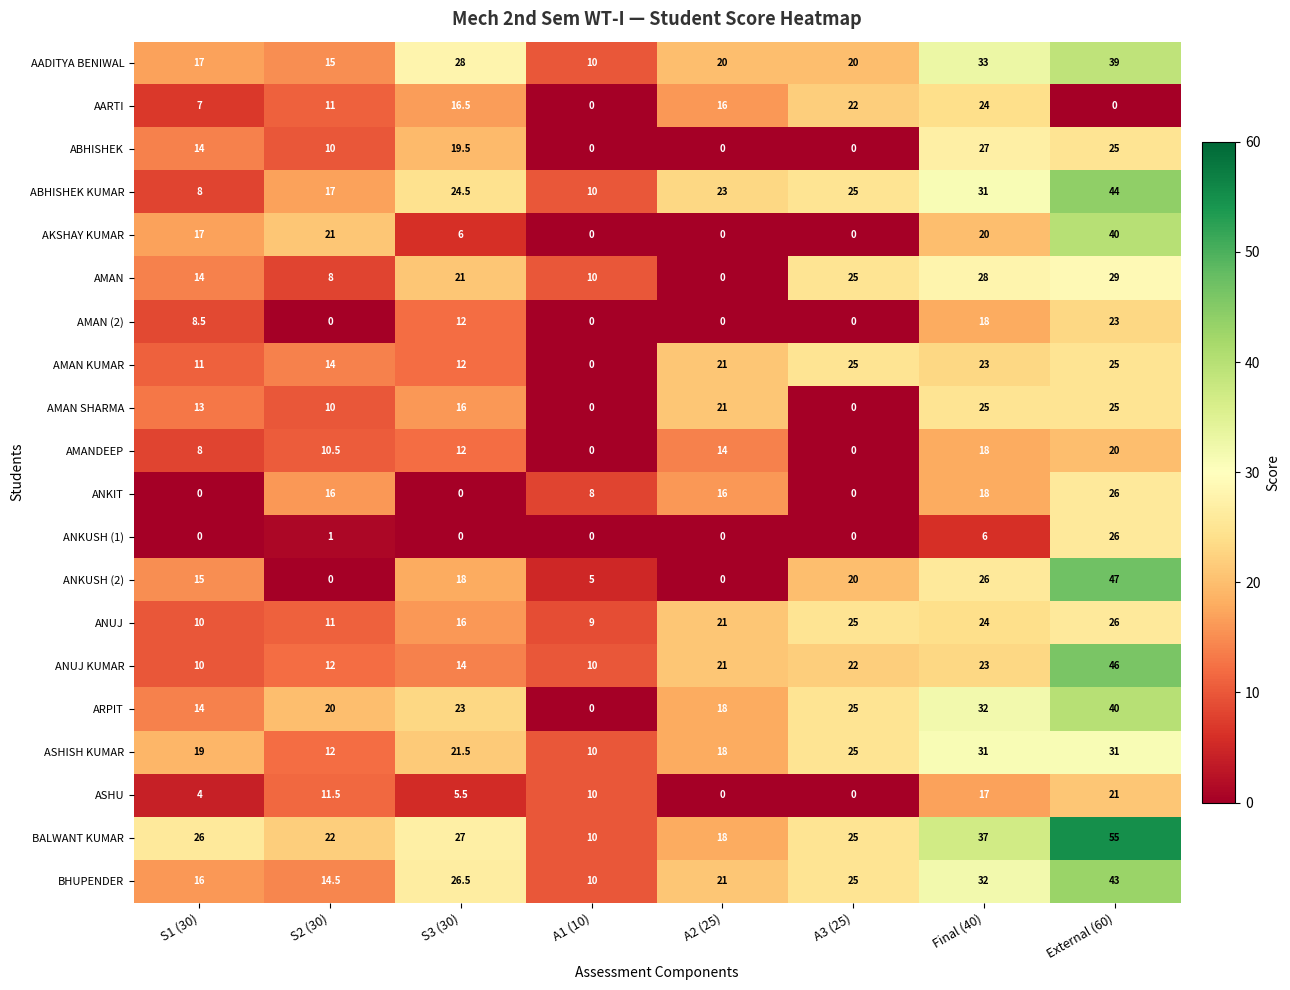

Rank the categories by ARPIT value from lowest to highest.

A1 (10), S1 (30), A2 (25), S2 (30), S3 (30), A3 (25), Final (40), External (60)